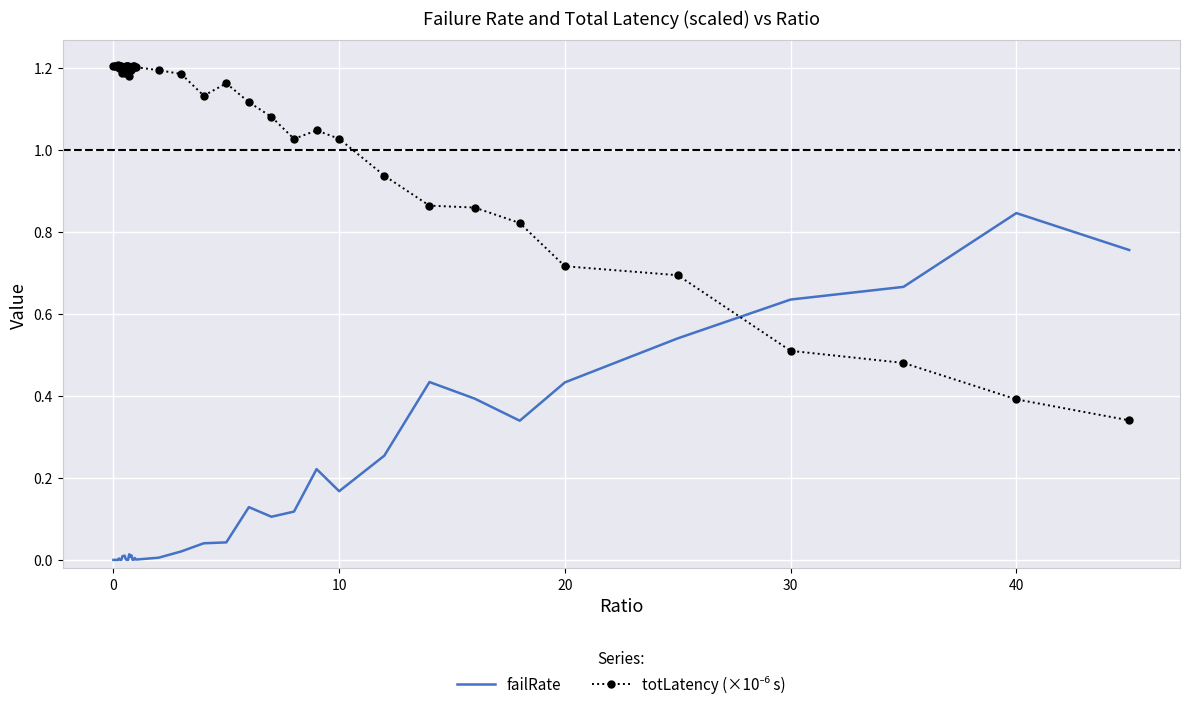

What is the difference between the maximum and minimum values in the failRate series?

0.8